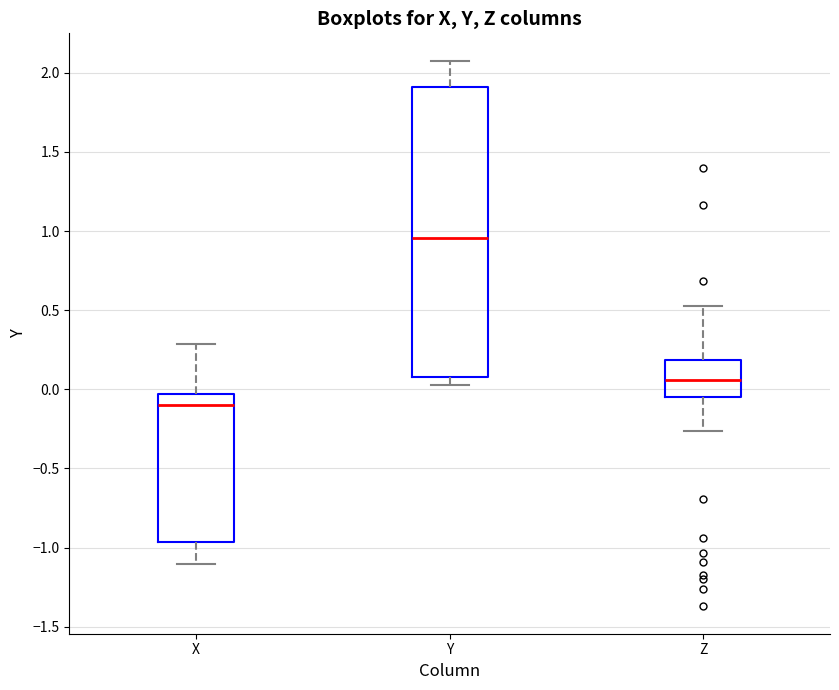

Reading left to right, read every box against the y-axis: the position of its median line, the range the box covers, and the ends of its whiskers. The values are not printed on the chart, so give them approximately, as read against the axis.

X: median -0.10, box -0.95 to -0.05, whiskers -1.10 to 0.30
Y: median 0.95, box 0.10 to 1.90, whiskers 0.05 to 2.10
Z: median 0.05, box -0.05 to 0.20, whiskers -0.25 to 0.55